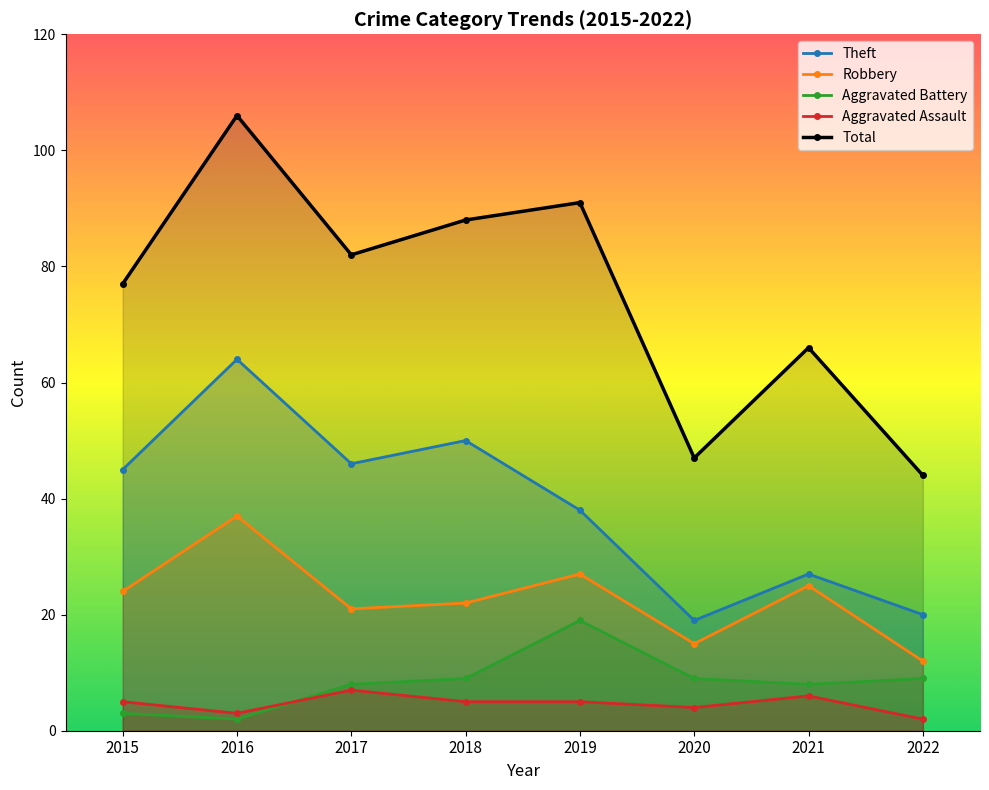

How many interior local peaks does the Robbery series have?

3